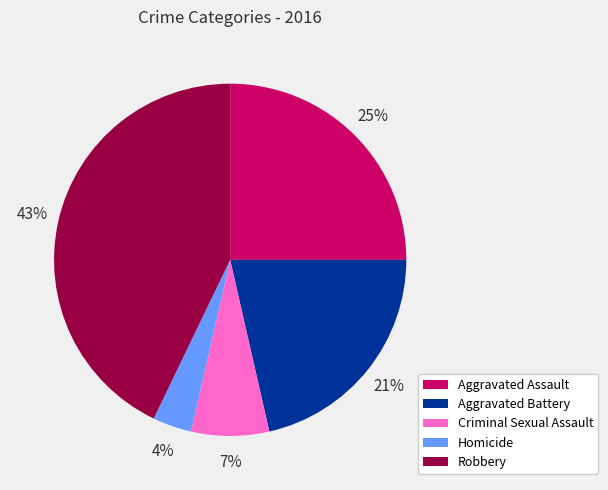

To the nearest percent, what is the average slice percentage?

20%